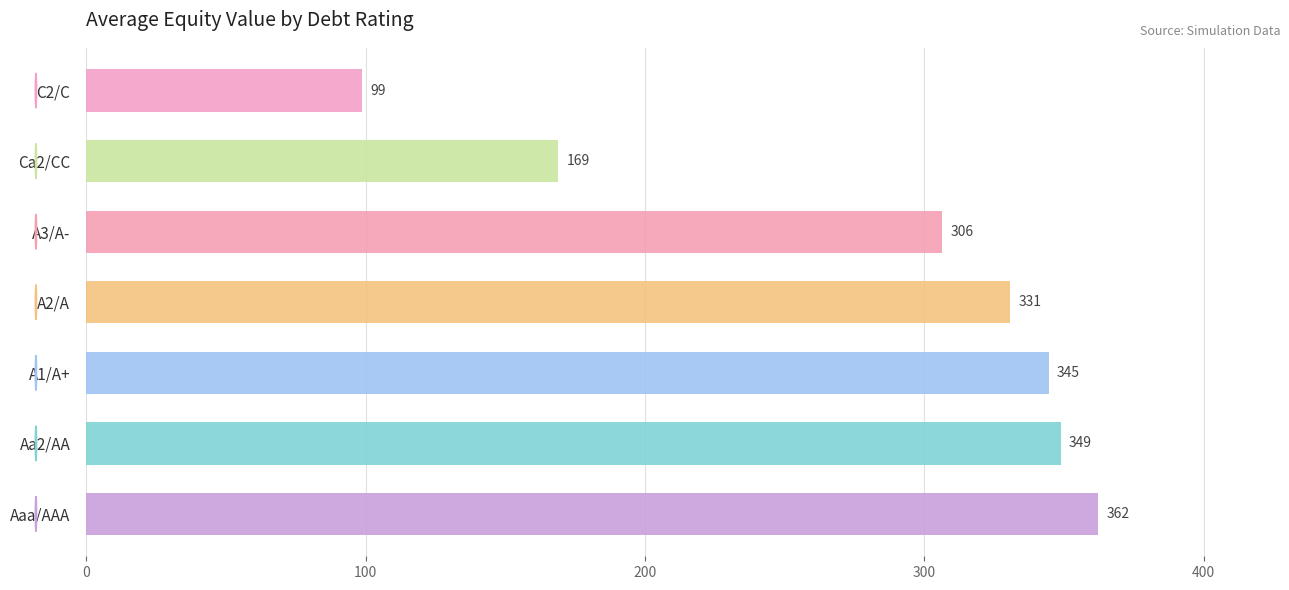

Between A3/A- and Aa2/AA, which is larger?

Aa2/AA